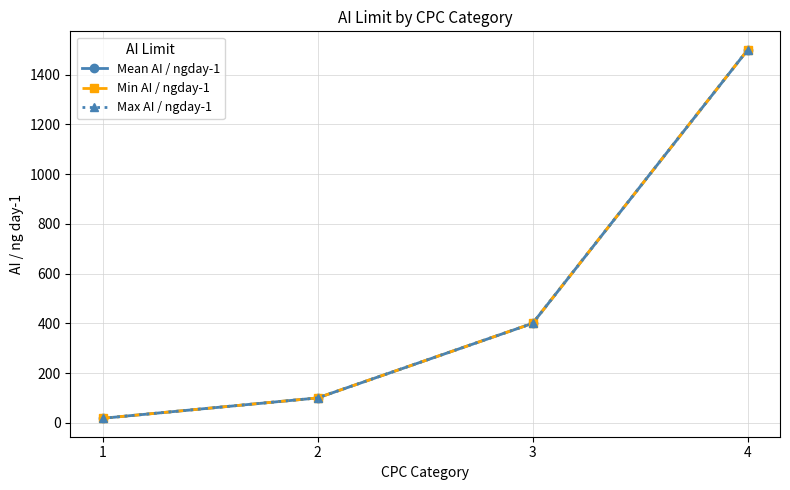

Which has a higher value, 4 or 2?

4